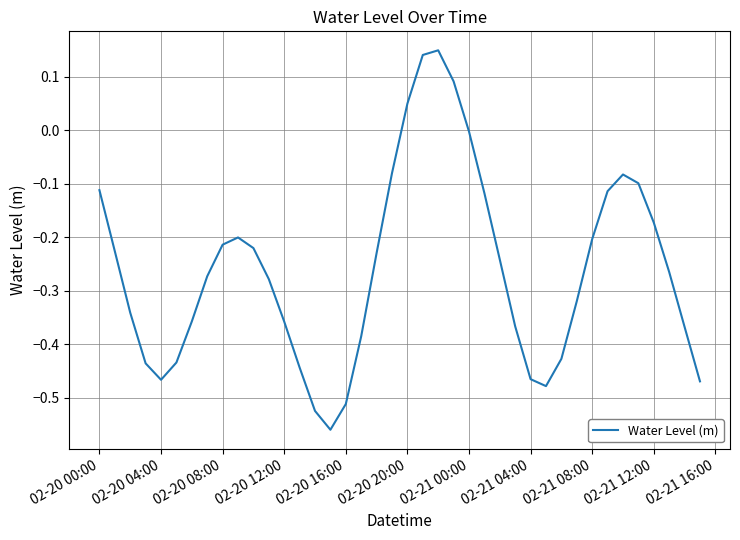

What is the difference between the maximum and minimum values?

0.7